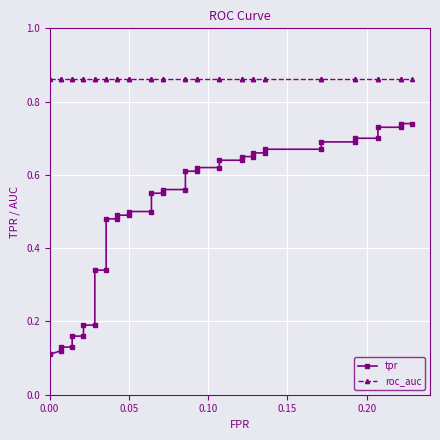

What is the value of the tpr point at the 36th from the left?

0.7